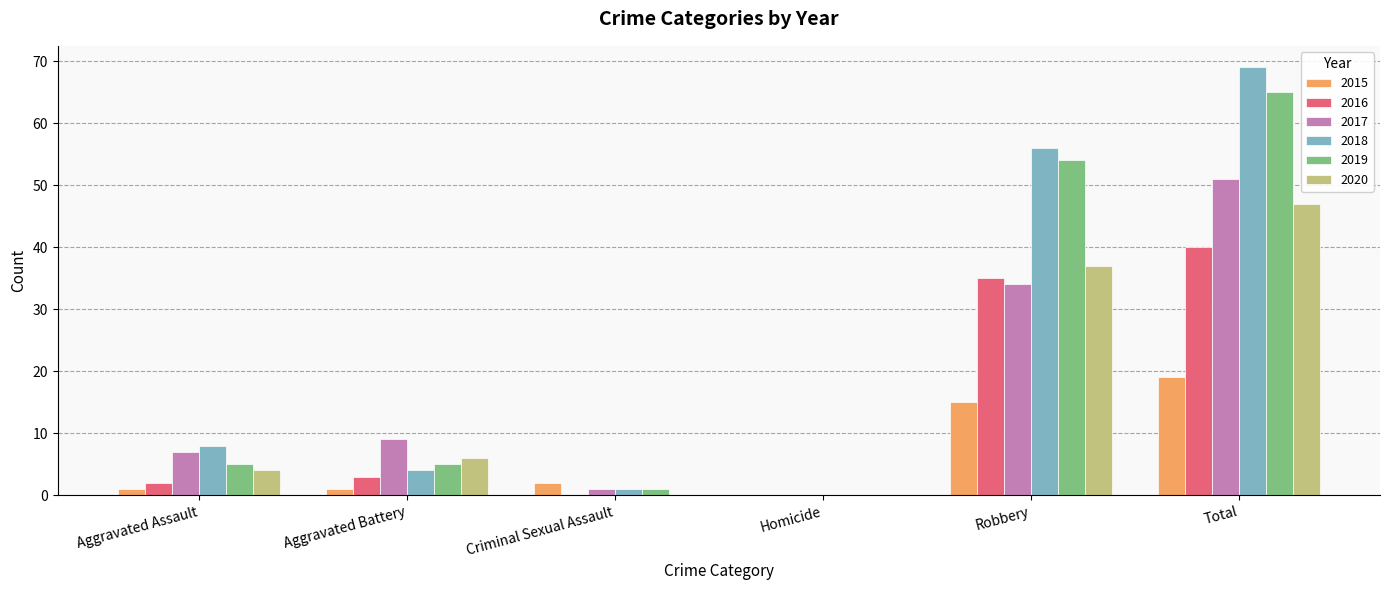

What is the highest value of the 2016 series?

40